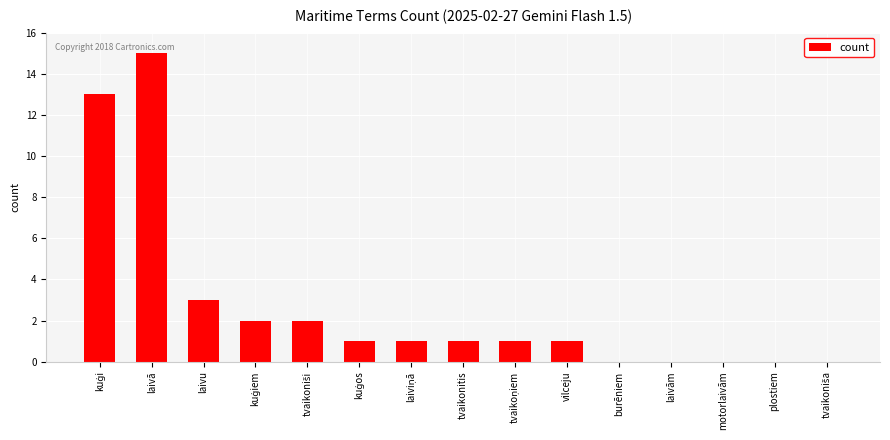

Count the number of data series in this chart.

1